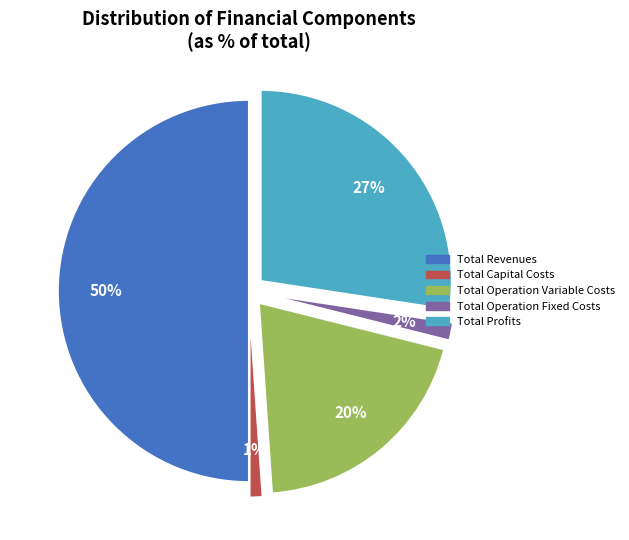

Does Total Capital Costs represent more than half of the total?

No